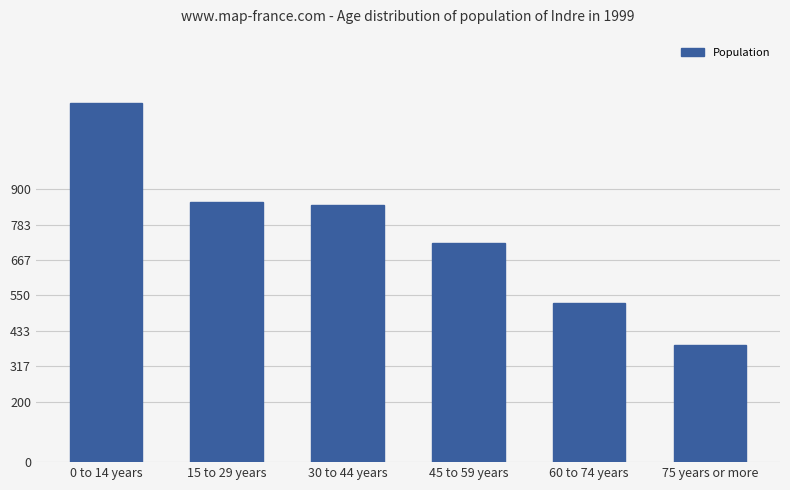

Which has a higher value, 60 to 74 years or 75 years or more?

60 to 74 years